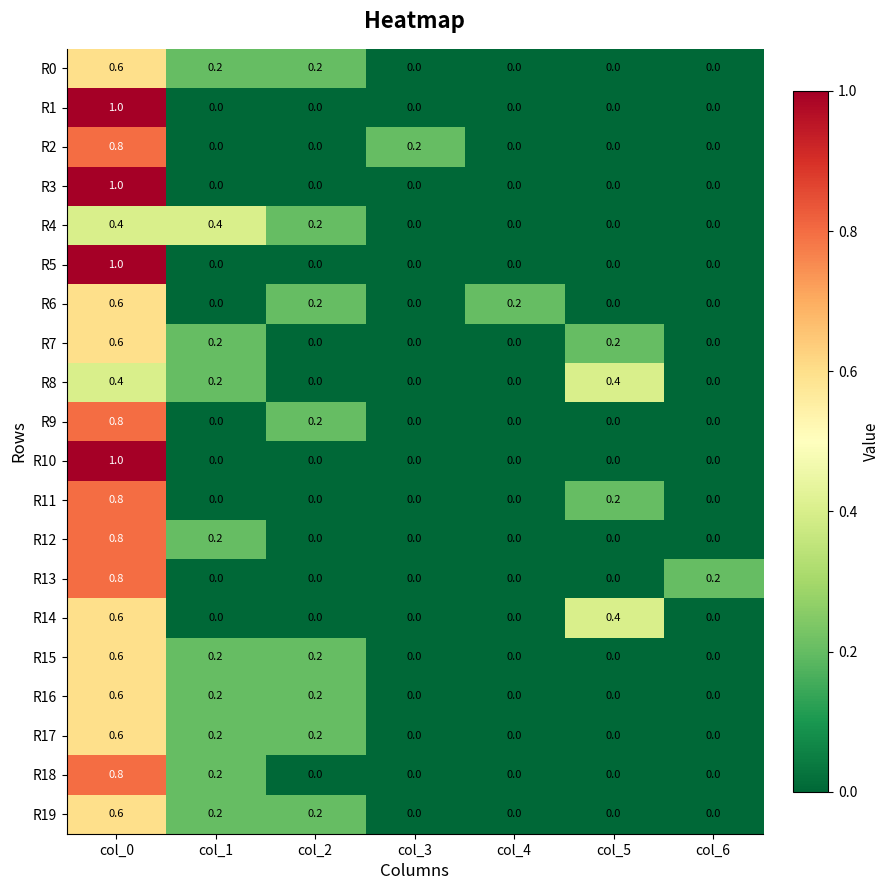

What is the difference between the highest and lowest values at col_0?

0.6